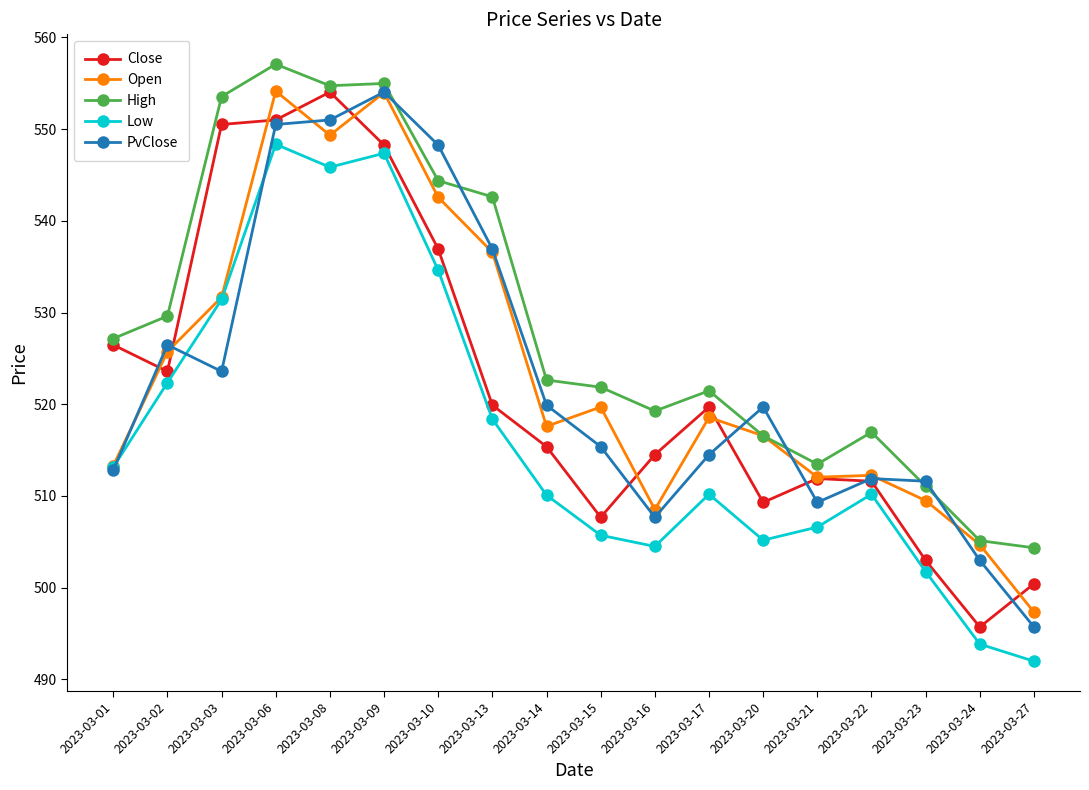

Read the Low value at 2023-03-14.

510.1